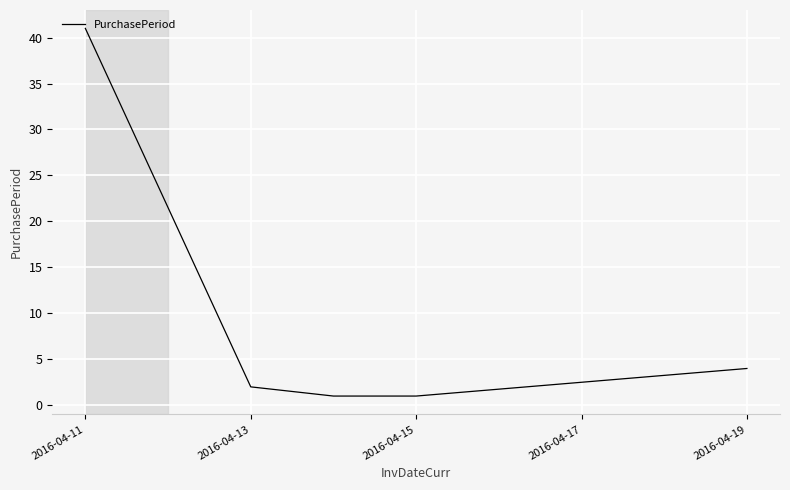

What is the difference between the maximum and second lowest values?

40